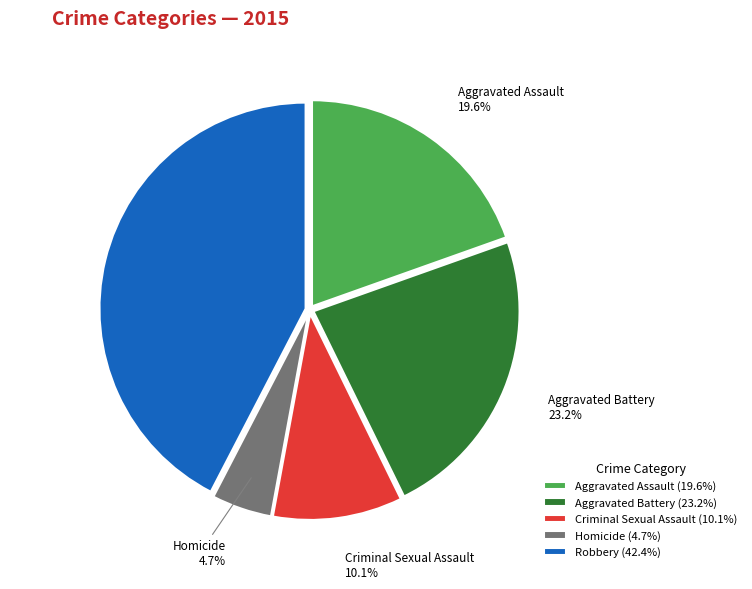

Which has a higher value, Robbery or Homicide?

Robbery